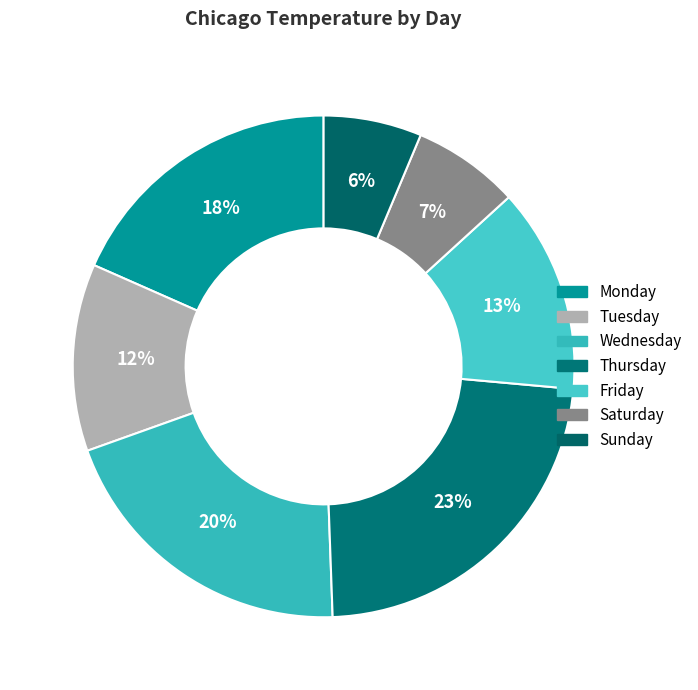

To the nearest percent, what percentage of the pie is Thursday?

23%